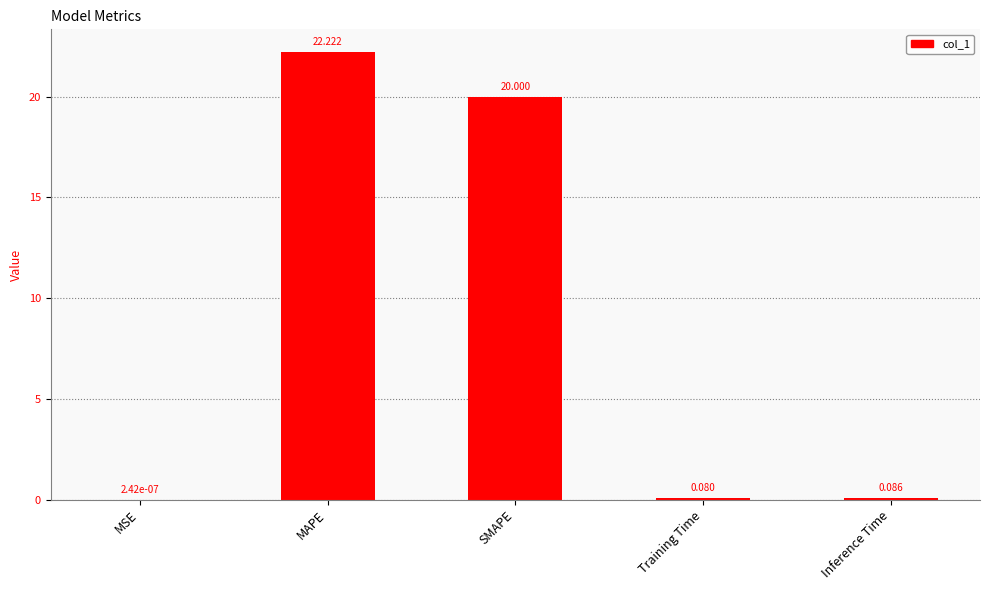

At which category does the chart reach its peak across all series?

MAPE